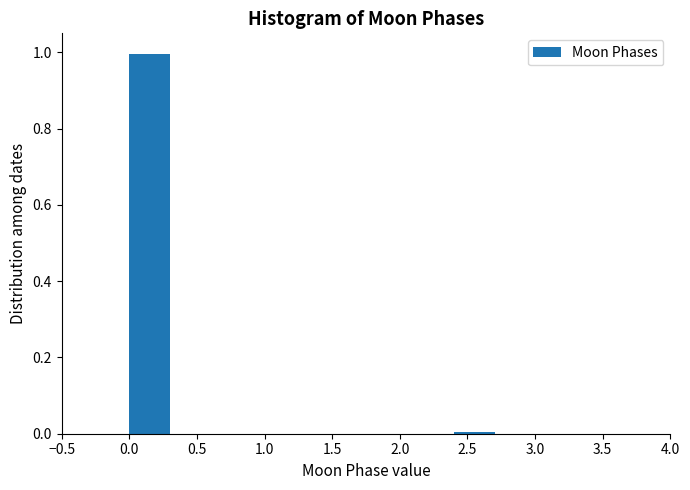

Reading left to right, list every bar in this chart as the range it spans on the x-axis followed by its height. The values are not printed on the chart, so give them approximately, as read against the axis.

0.0 to 0.6: 1
0.6 to 1.2: 0
1.2 to 1.8: 0
1.8 to 2.4: 0
2.4 to 3.0: under 0.02